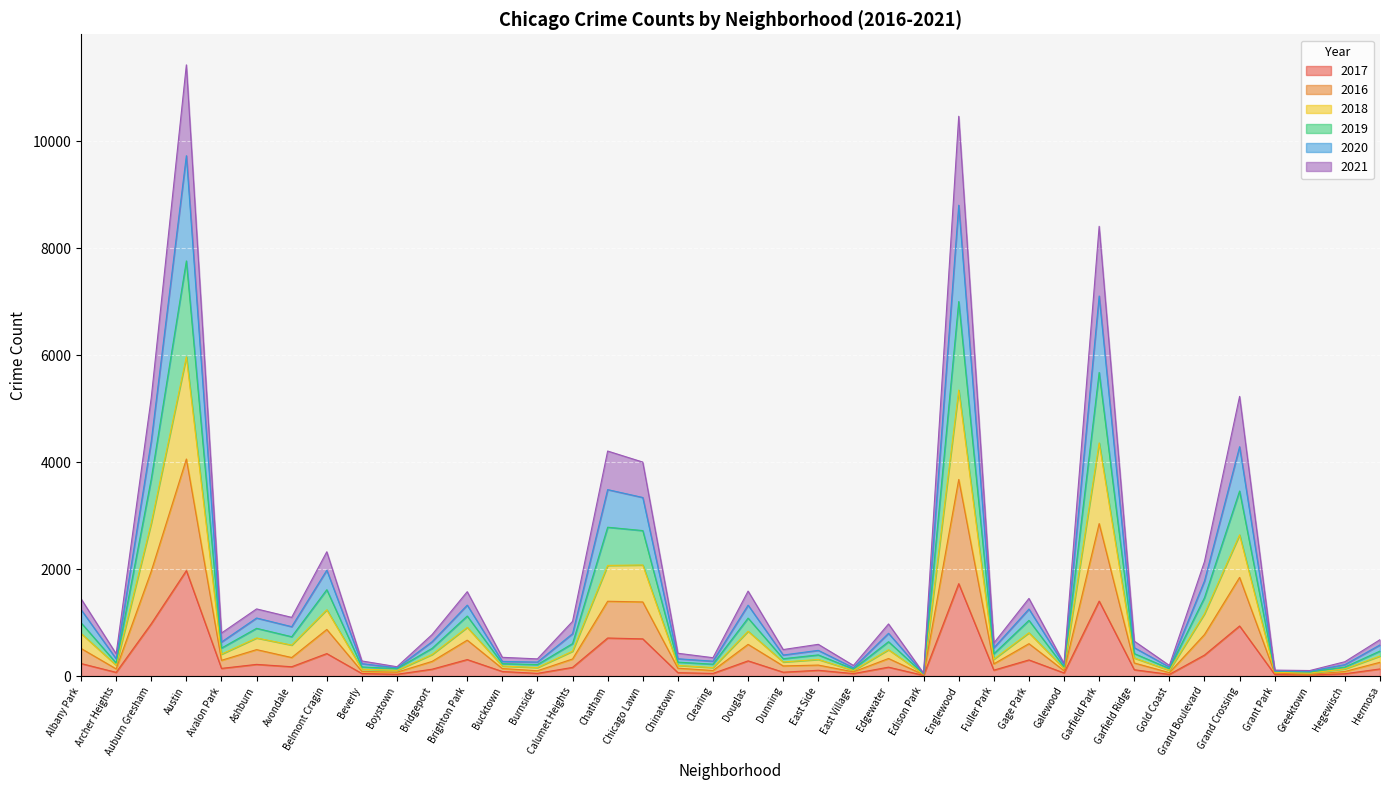

Does the chart display data point markers on the line(s)?

No